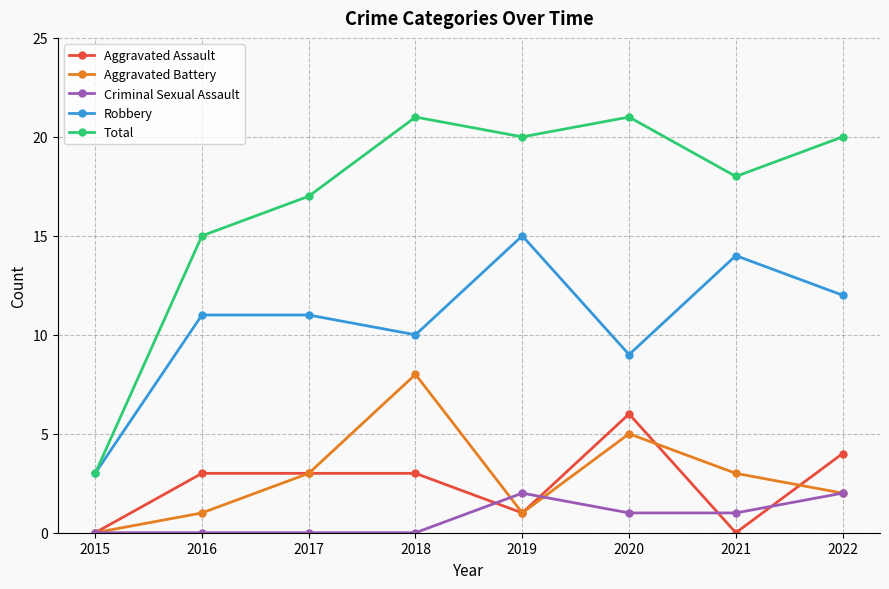

What is the difference between the Aggravated Battery values at 2019 and 2020?

4